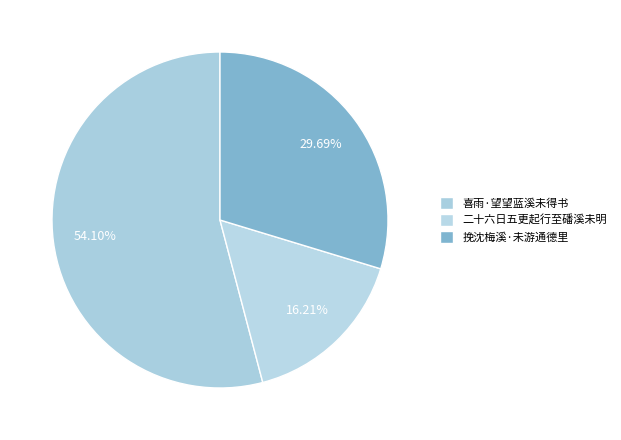

To the nearest percent, what percentage of the pie is 喜雨·望望蓝溪未得书?

54%